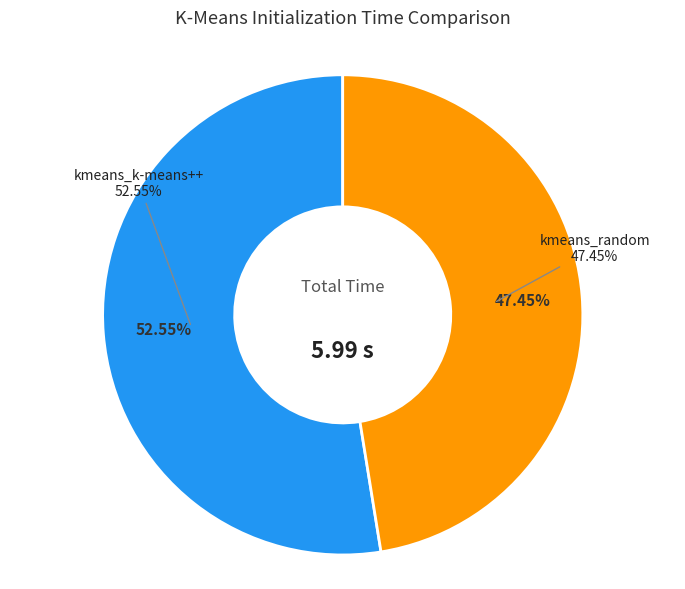

What is the change in value from kmeans_k-means++ to kmeans_random?

-0.3